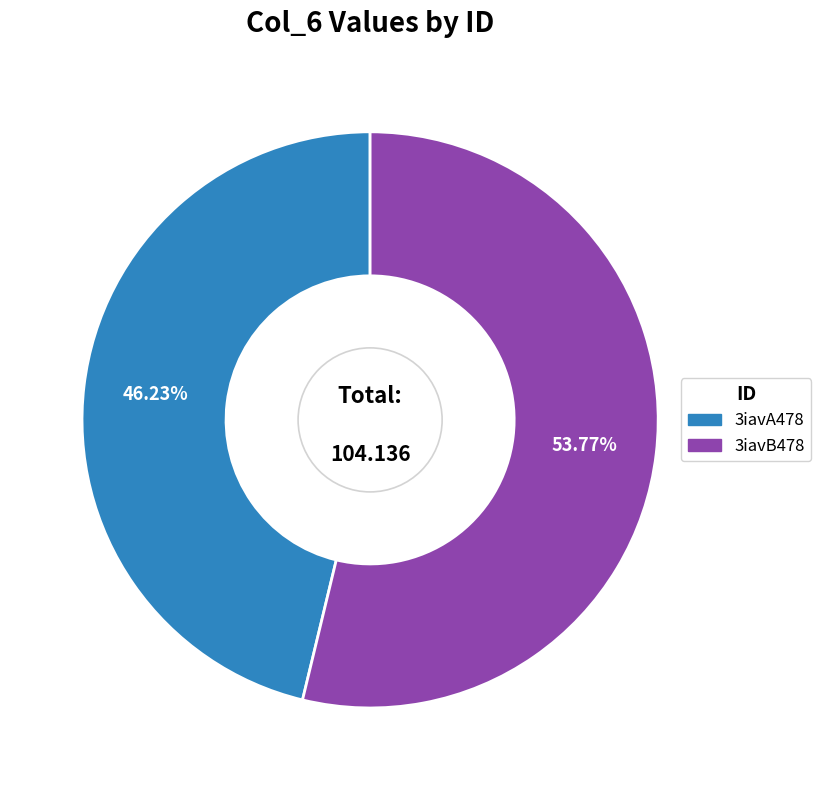

To the nearest percent, what is the difference between the largest and smallest slice percentages?

8%